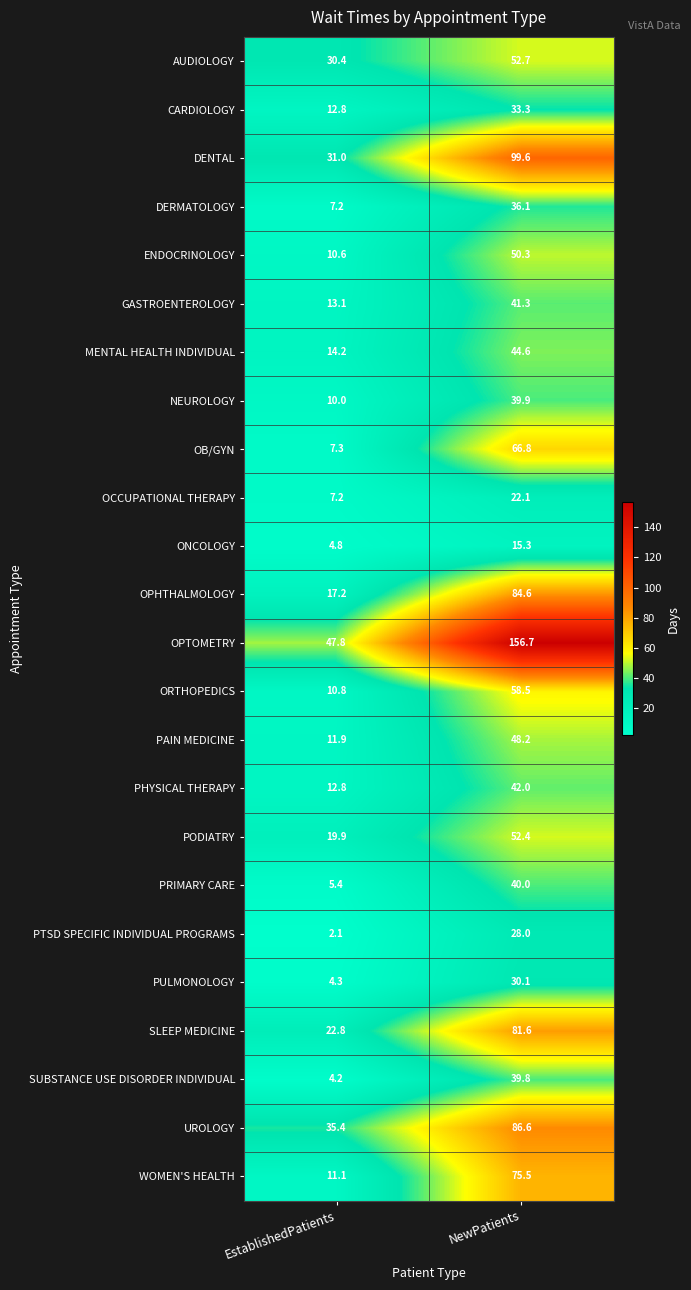

The OCCUPATIONAL THERAPY series shows 22.1 at NewPatients. True or false?

True